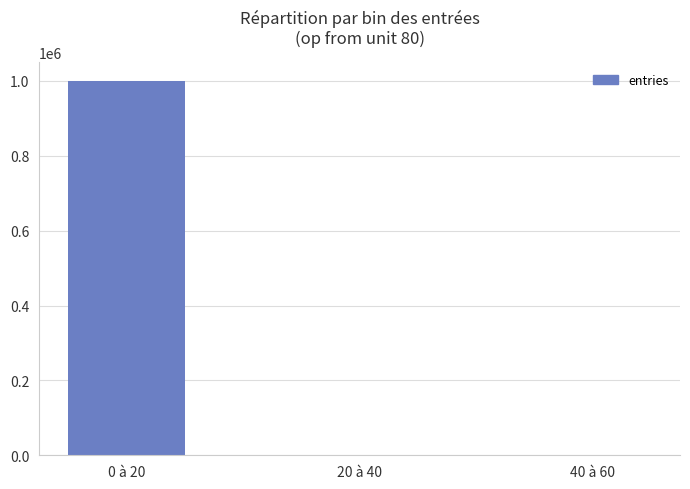

Where is the data nearest to the value 499713?

20 à 40